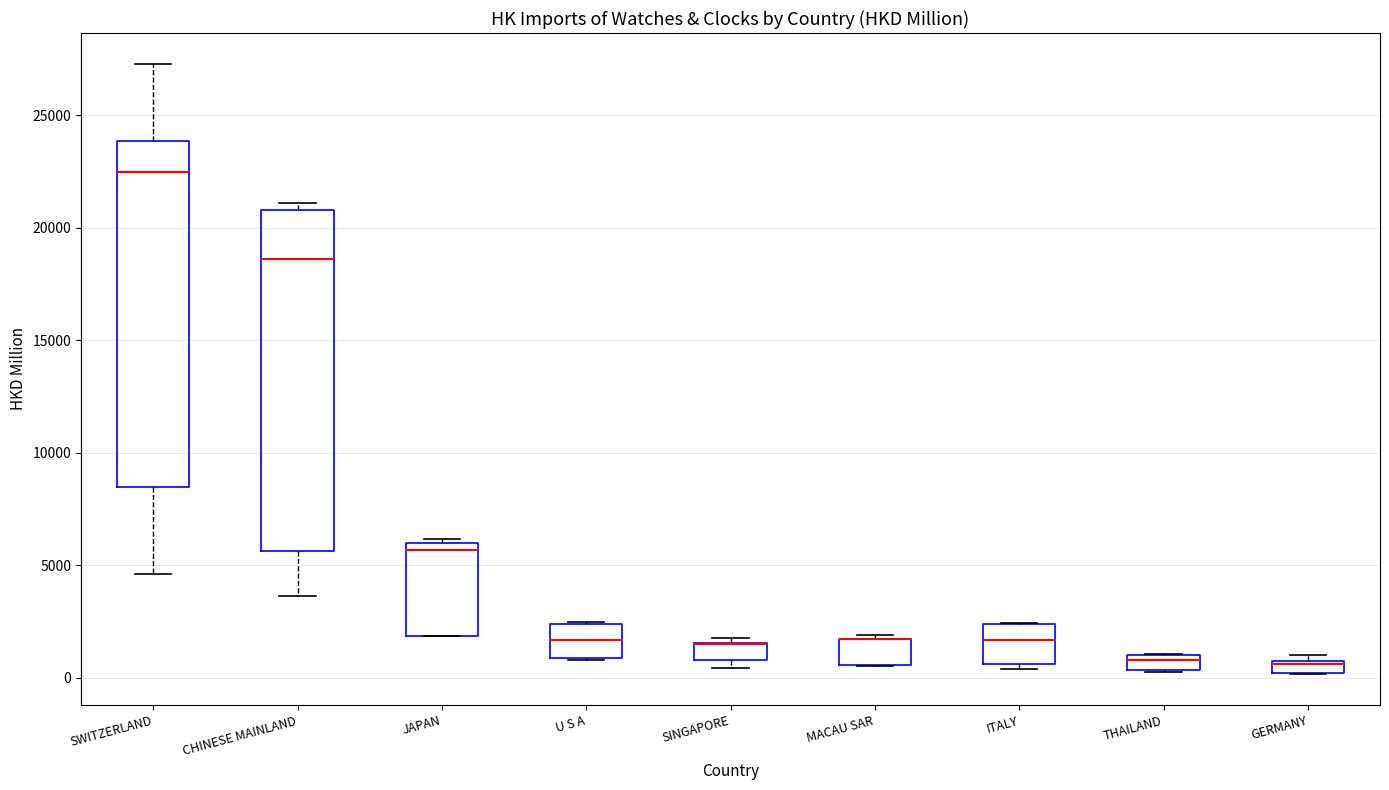

Where does the lower whisker of the box for SWITZERLAND end on the y-axis? The values are not printed on the chart, so give them approximately, as read against the axis.

4500